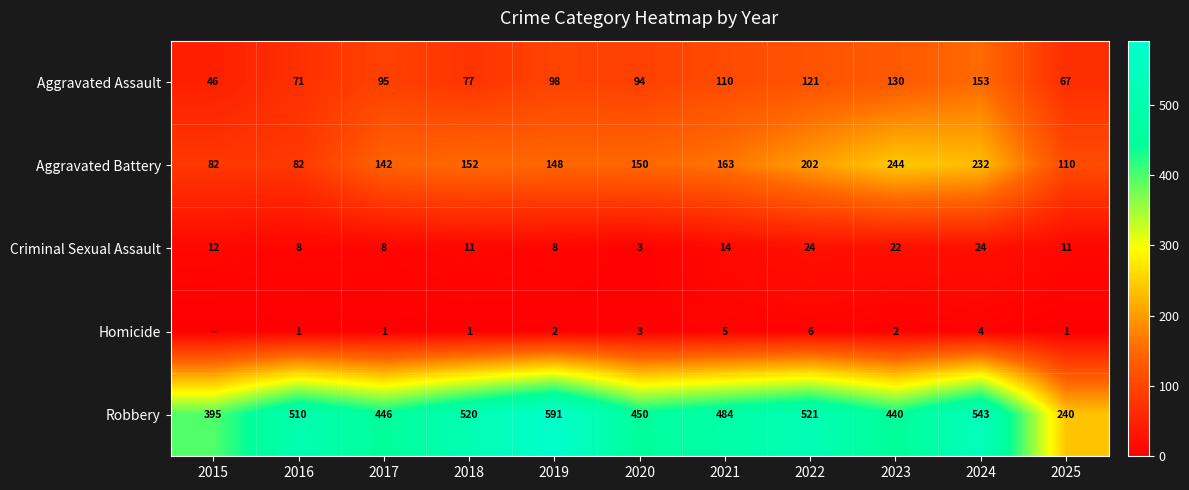

What is the average value of the Aggravated Battery series?

155